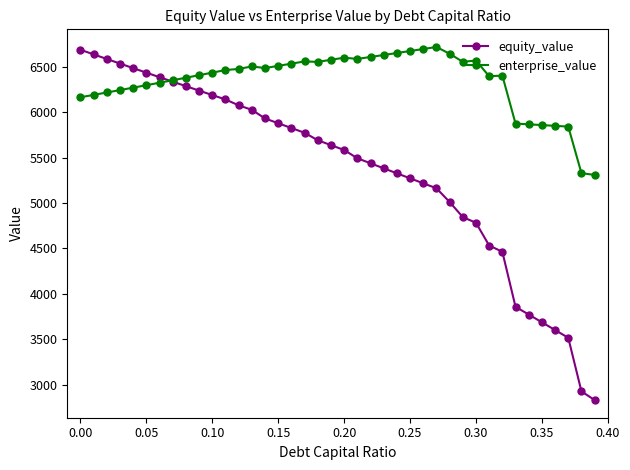

What are all the series names shown in the legend?

equity_value, enterprise_value